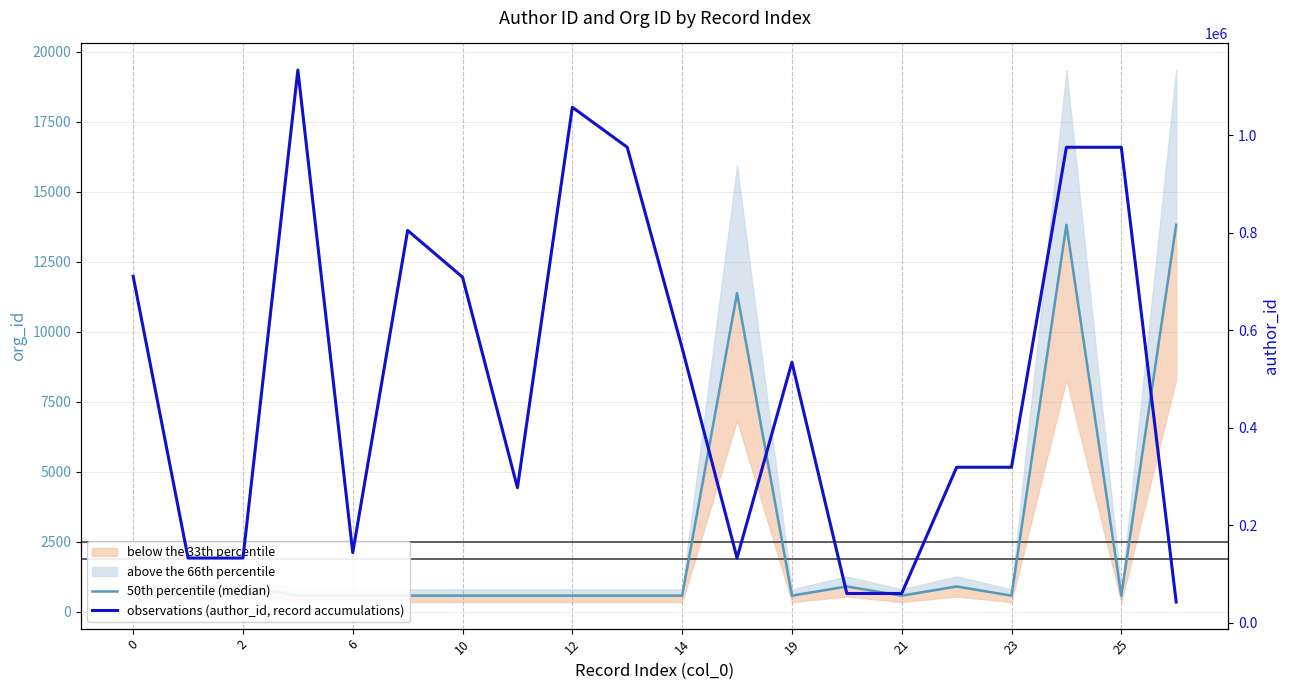

Between 11 and 19, which series saw the biggest shift?

observations (author_id, record accumulations)